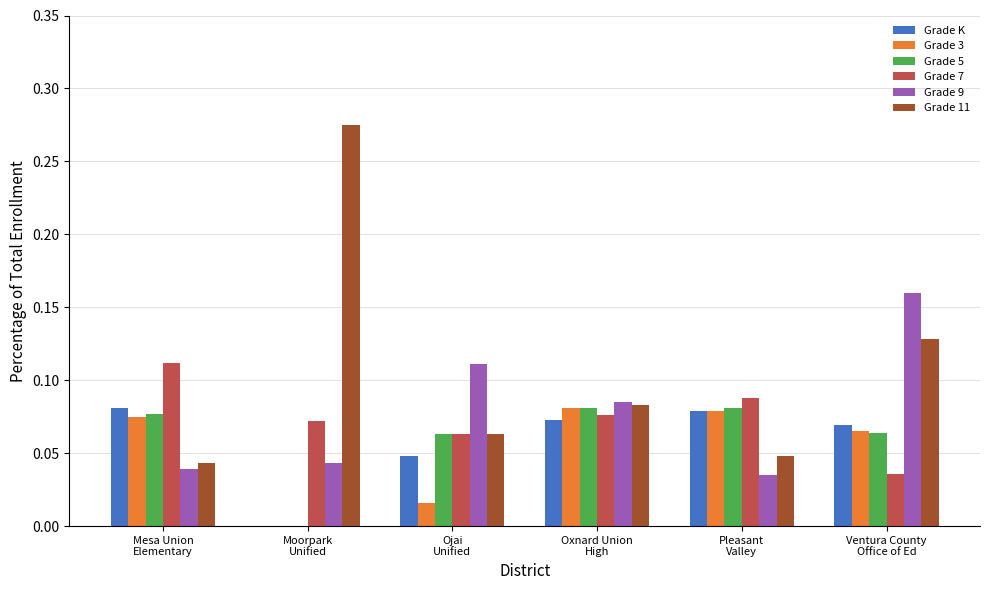

What is the sum of all Grade 11 values?

0.6